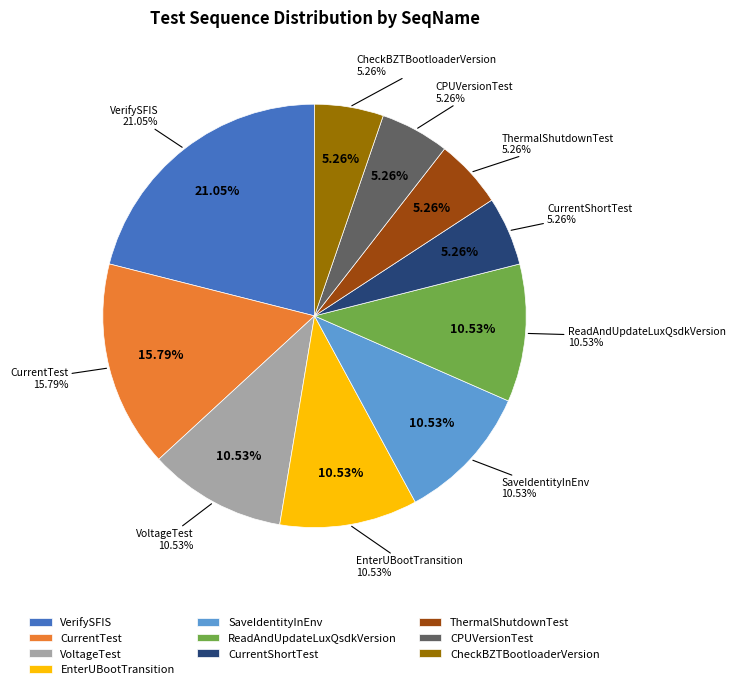

To the nearest percent, what is the combined percentage of ThermalShutdownTest and VoltageTest?

16%